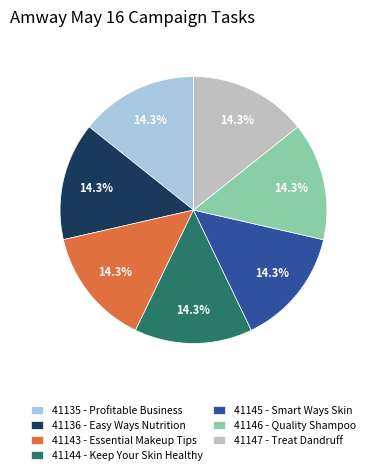

How many slices are in this pie chart?

7